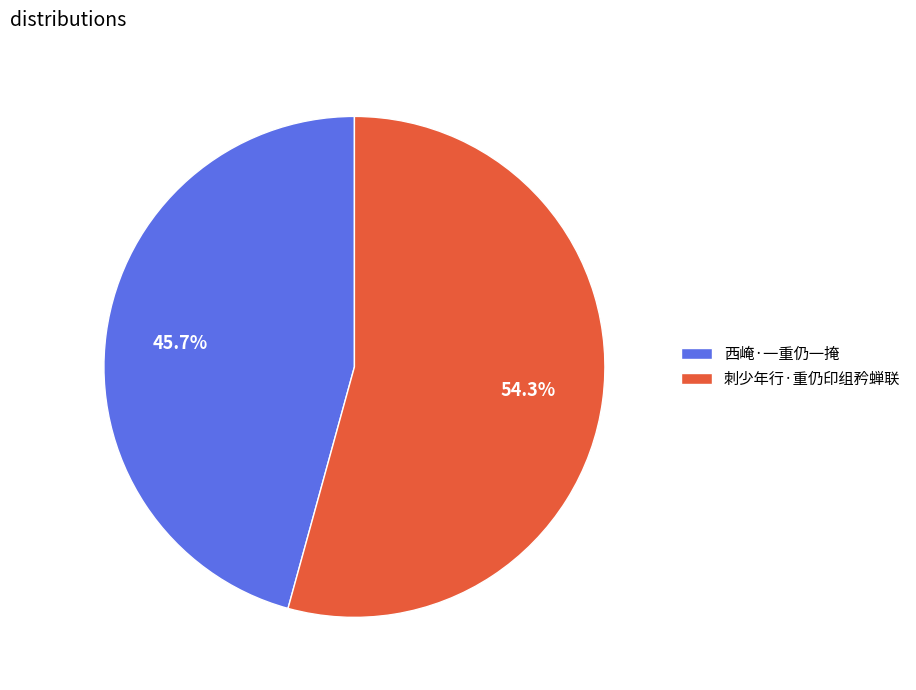

To the nearest percent, what is the difference between the 西崦·一重仍一掩 and 刺少年行·重仍印组矜蝉联 slice percentages?

9%